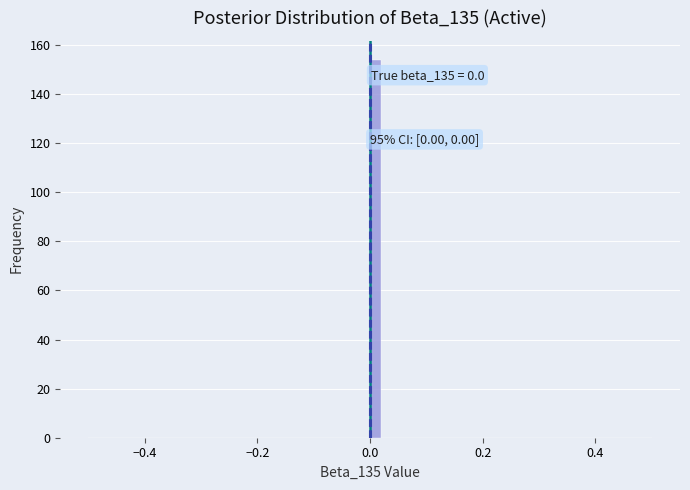

Read against the x-axis, roughly where is the centre of the tallest bar?

0.02